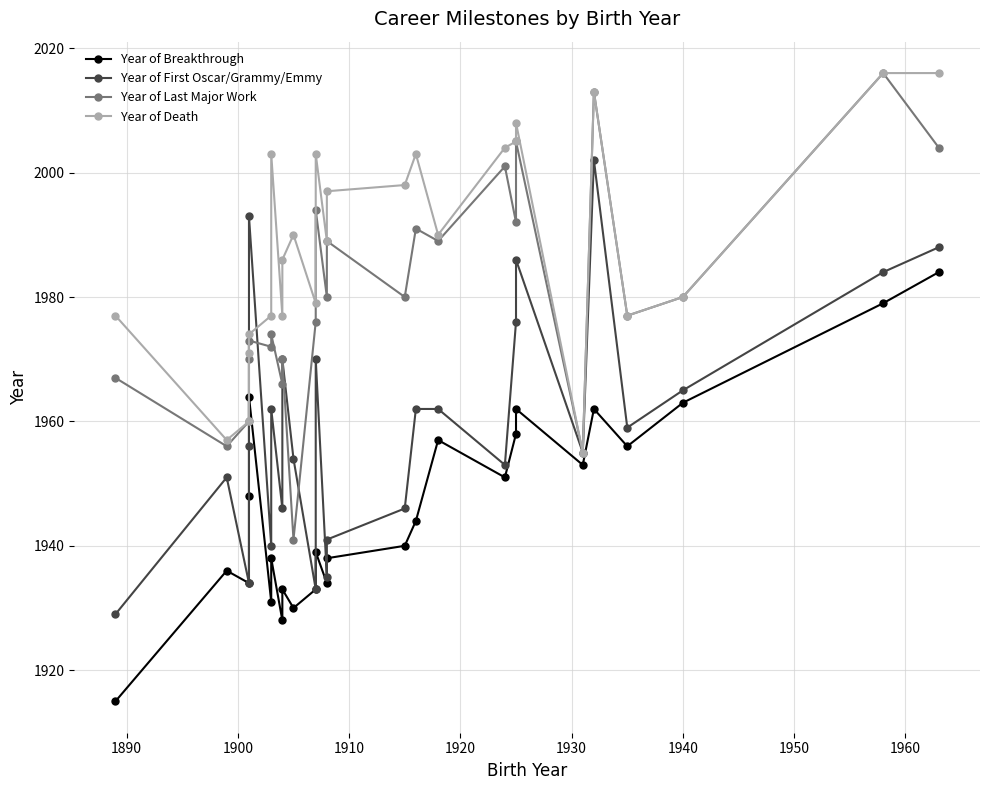

How many lines are shown in the chart?

4